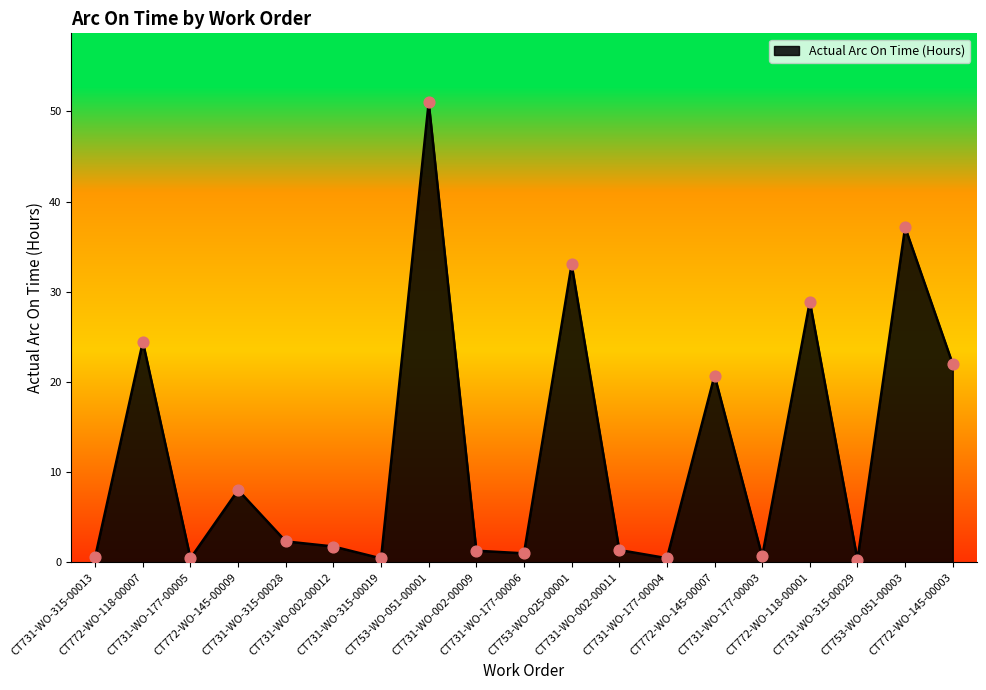

Which has a higher value, CT731-WO-315-00028 or CT731-WO-177-00005?

CT731-WO-315-00028